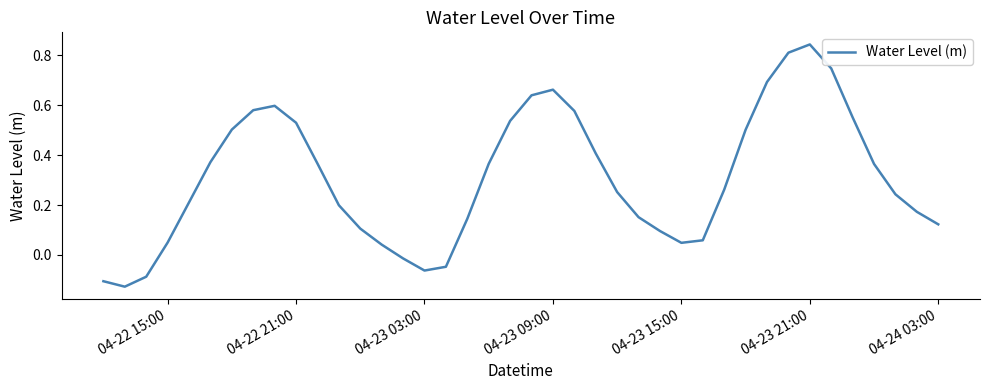

What is the difference between the maximum and minimum values?

1.0